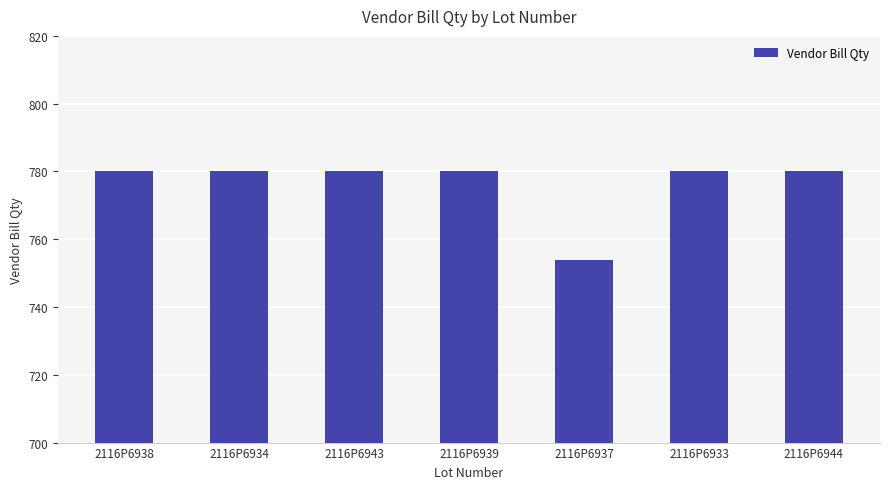

What is the label of the 7th bar from the right?

2116P6938